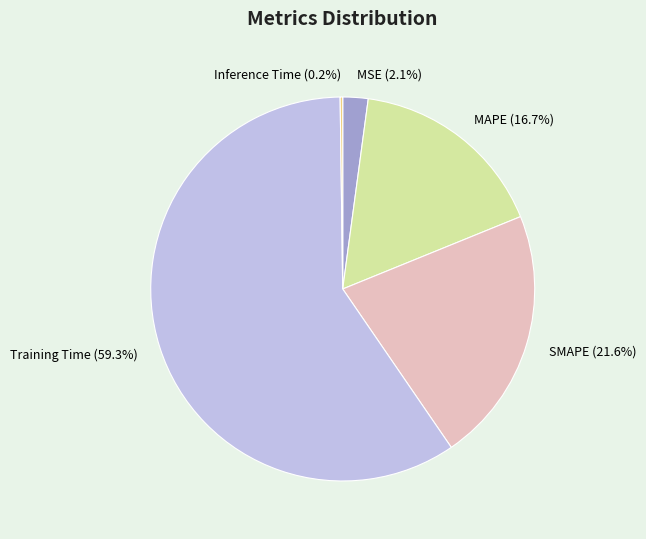

Is MSE (2.1%) the majority of the pie?

No